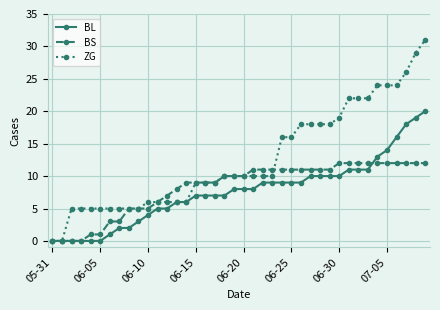

Which series has the widest spread of values?

ZG